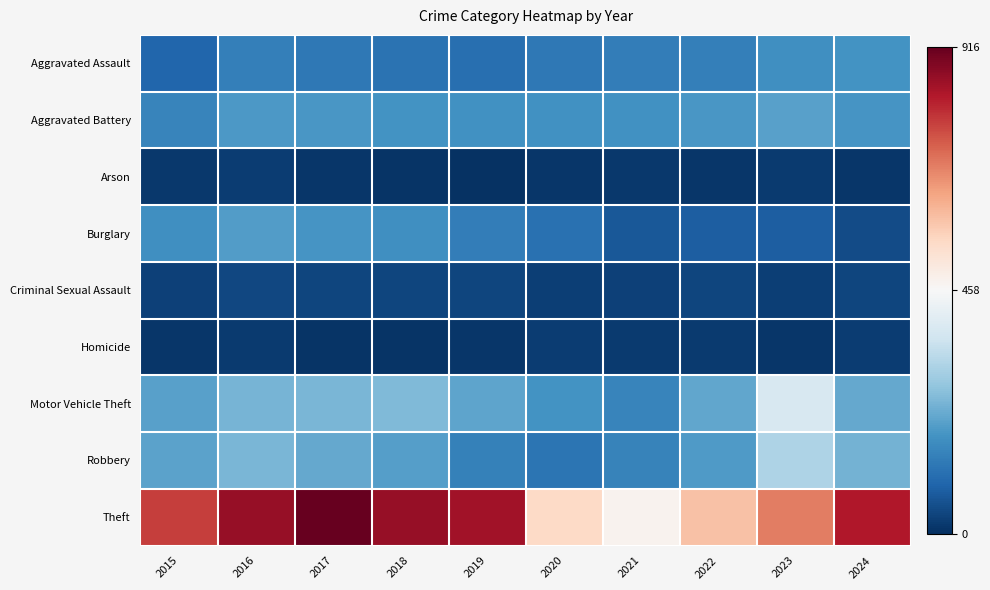

Which category has the highest value across all series?

2017